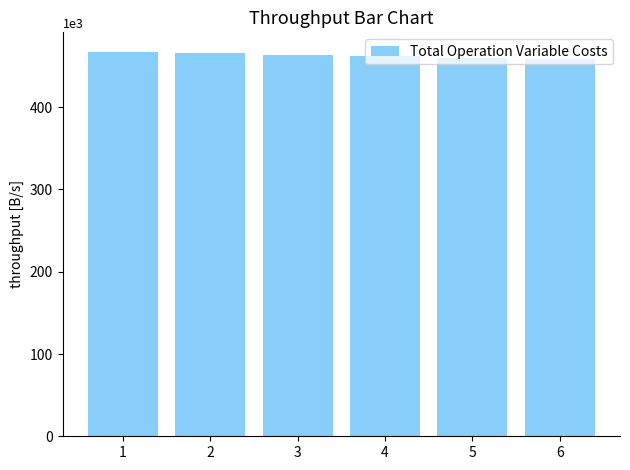

What is the sum of the values at 2 and 5?

925291.7